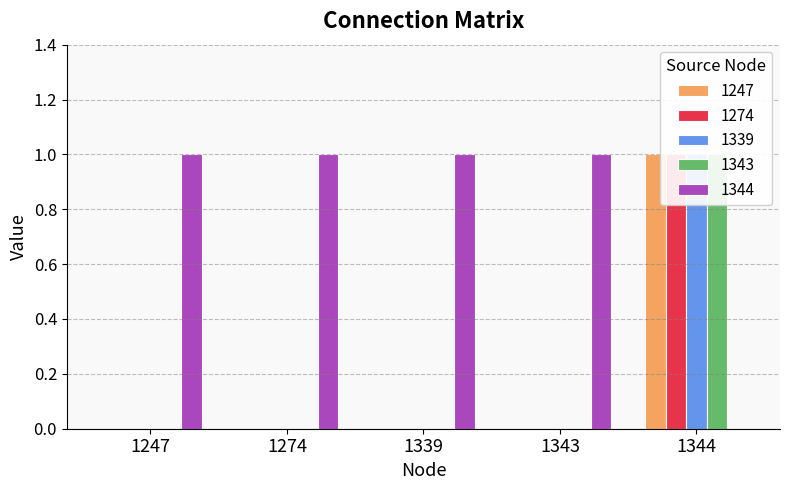

Rank the series at 1274 from highest to lowest value.

1344, 1247, 1274, 1339, 1343